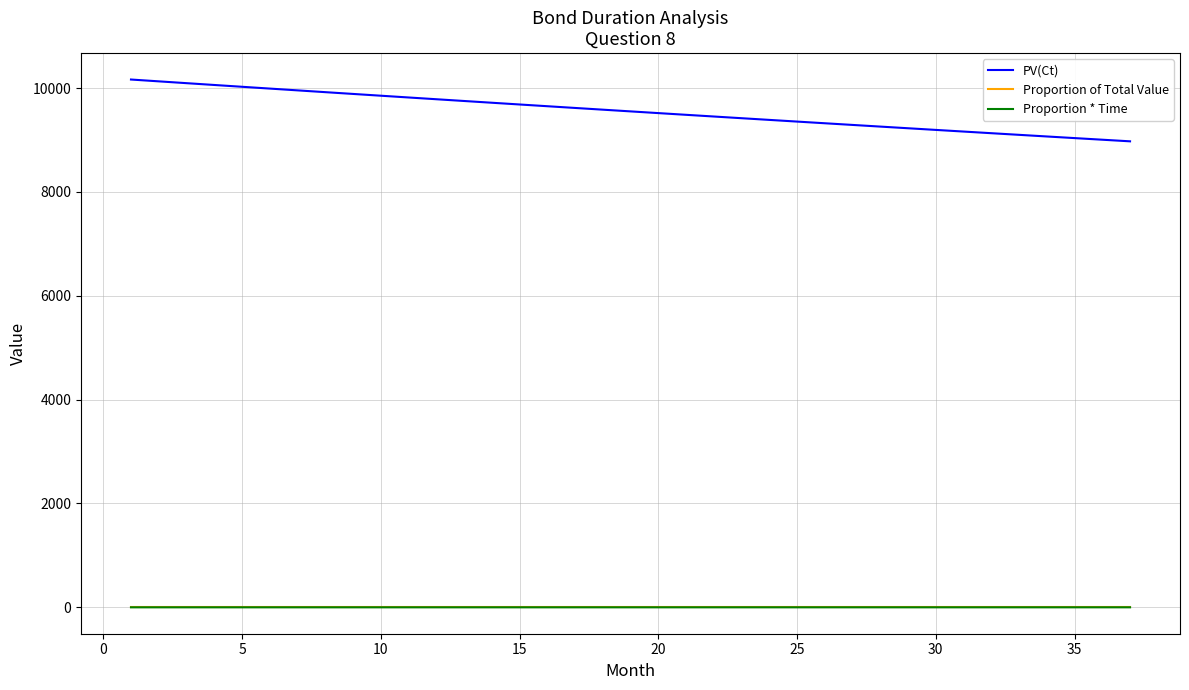

Which series has the widest spread of values?

PV(Ct)